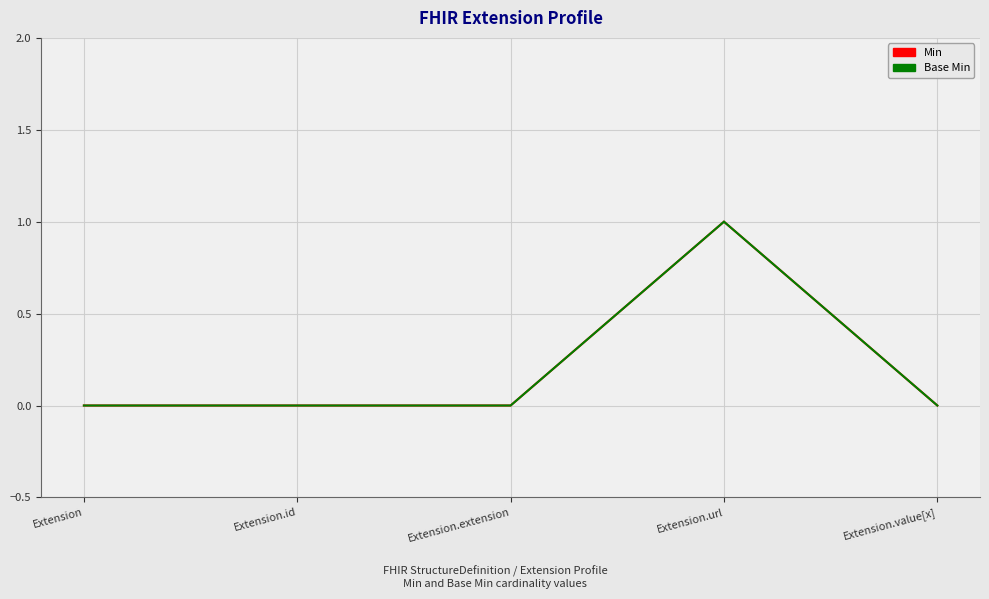

Is this an area chart (filled region under the line)?

No